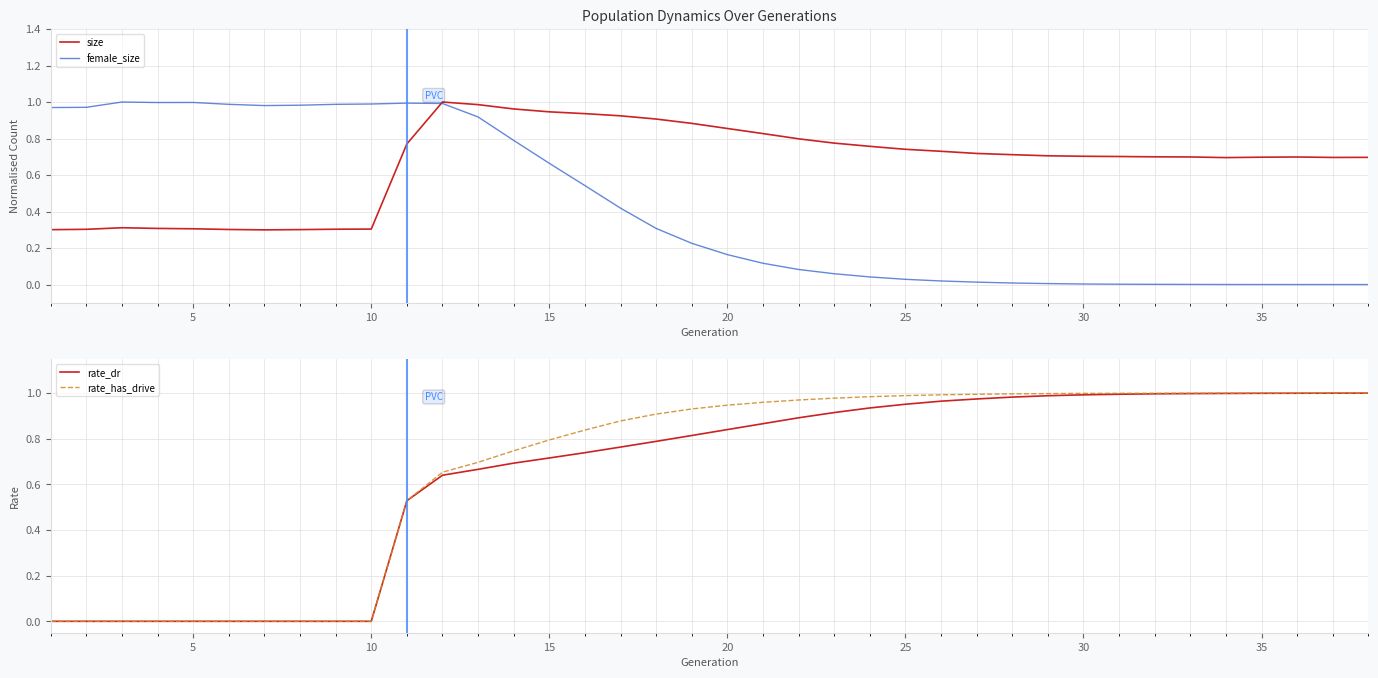

How many times do female_size and size cross each other?

1